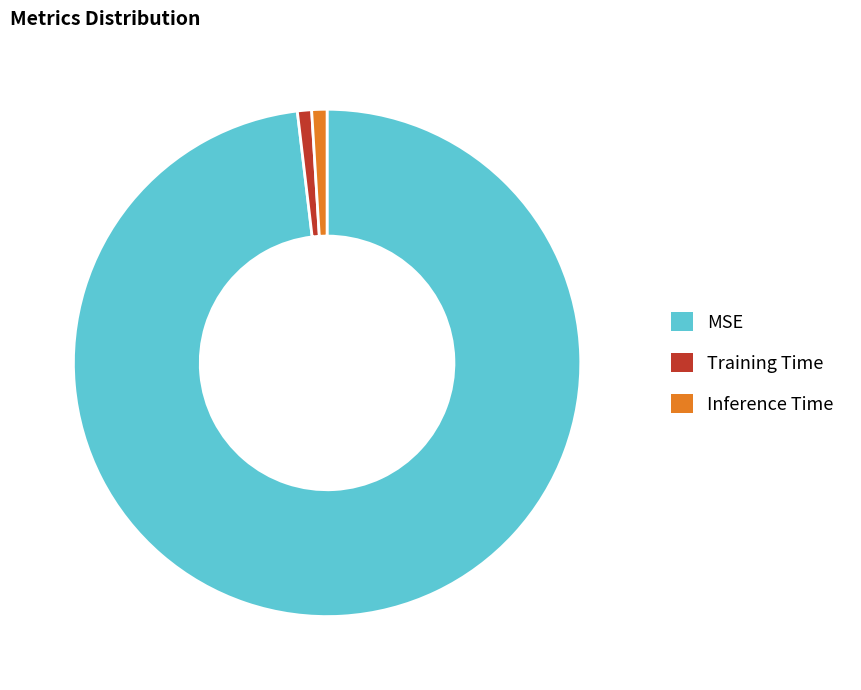

Do MSE and Inference Time together represent more than half of the pie?

Yes